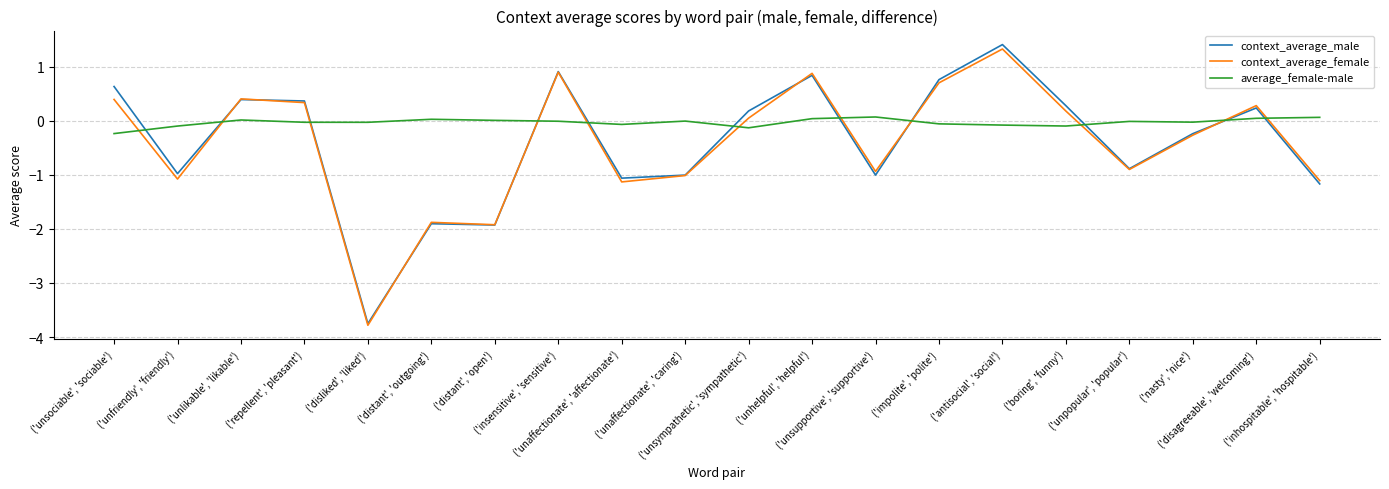

At which label does context_average_female first exceed 0?

('unsociable', 'sociable')